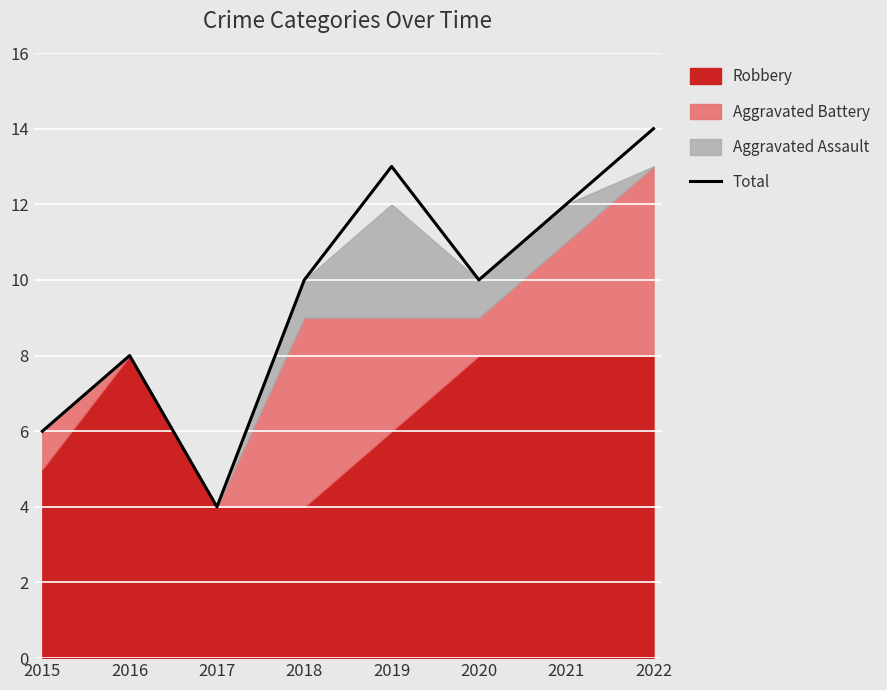

The chart shows a value of 20 at 2019. True or false?

False